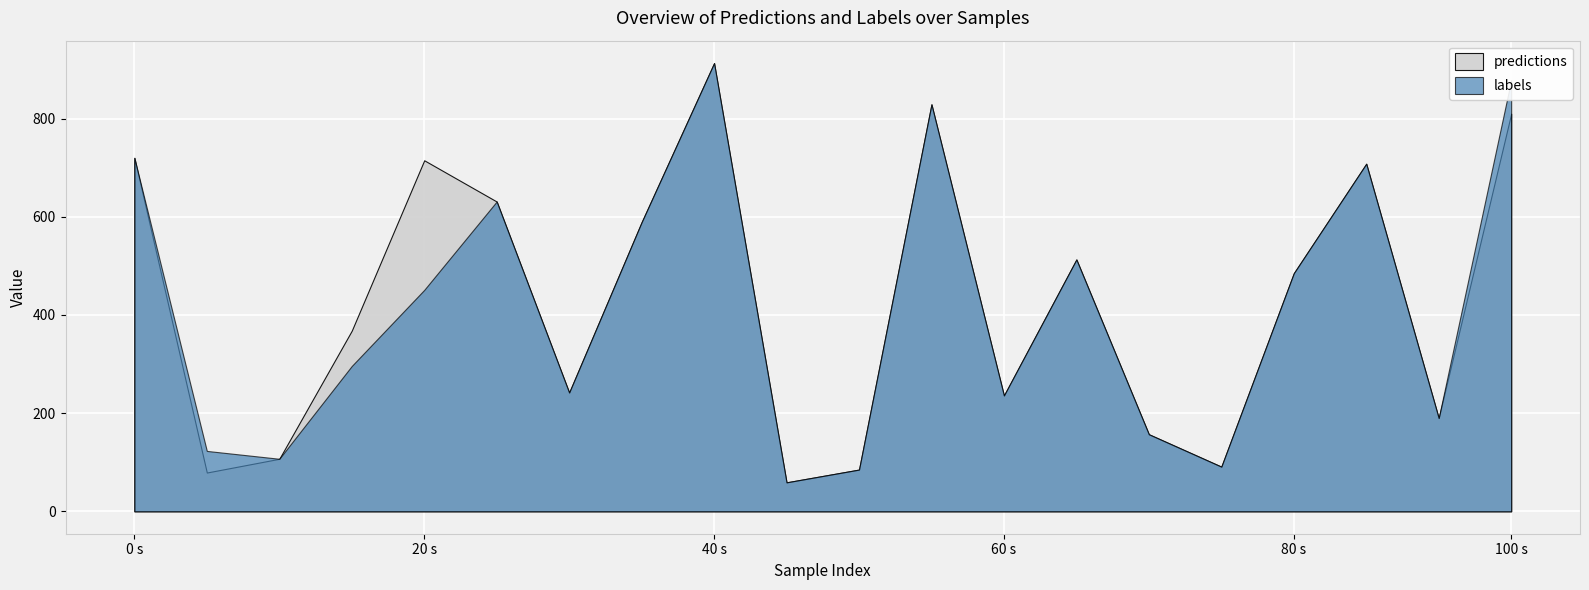

What is the value of the labels point at the 17th from the left?

485